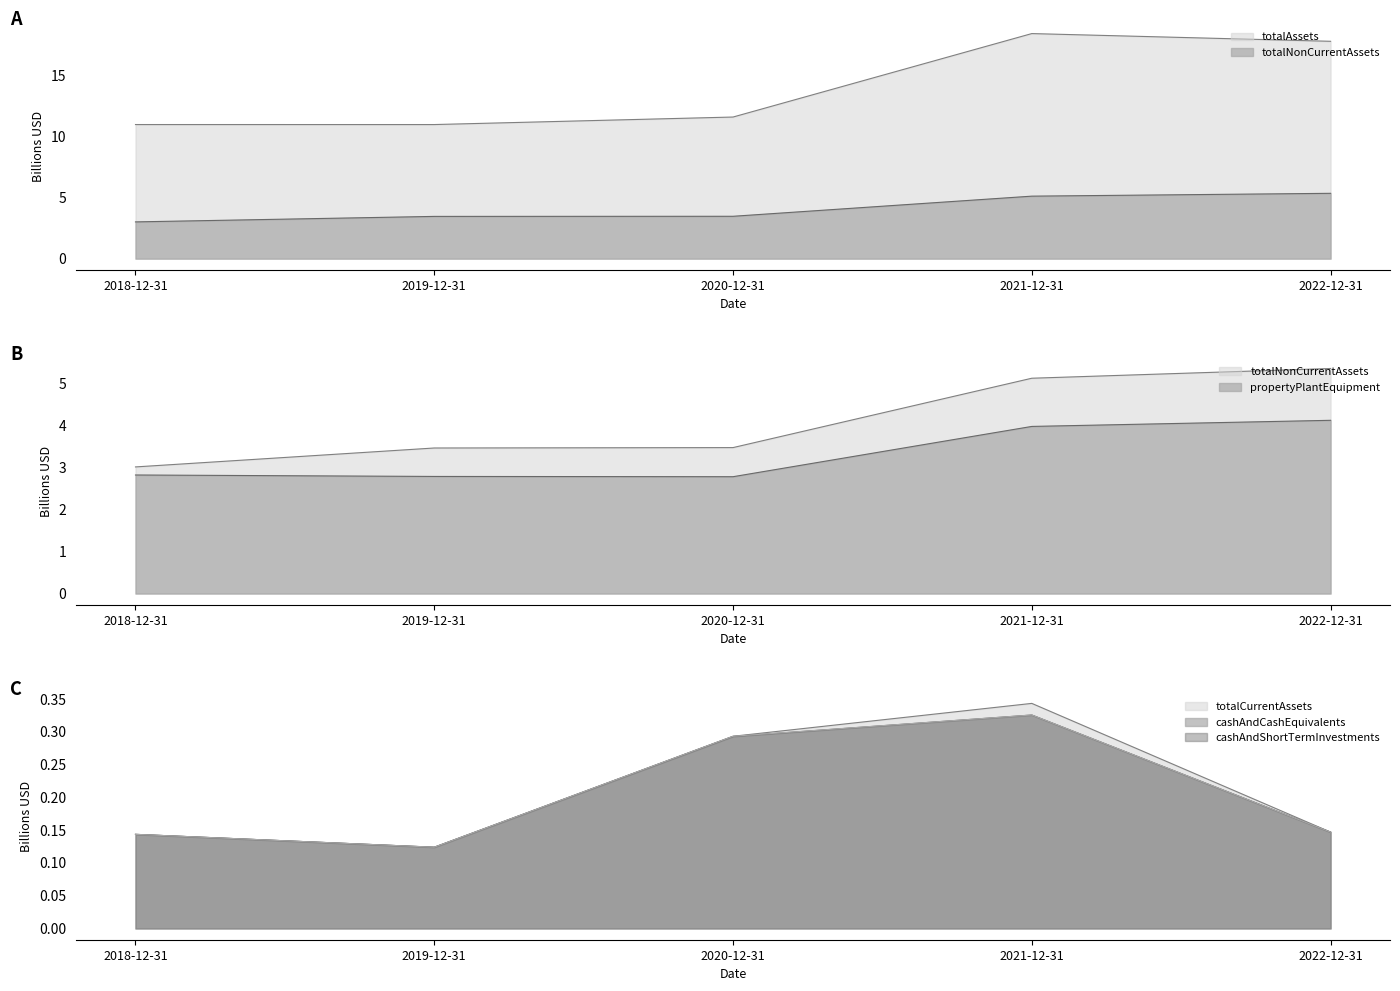

The value of cashAndShortTermInvestments at 2018-12-31 is 0.1. True or false?

True